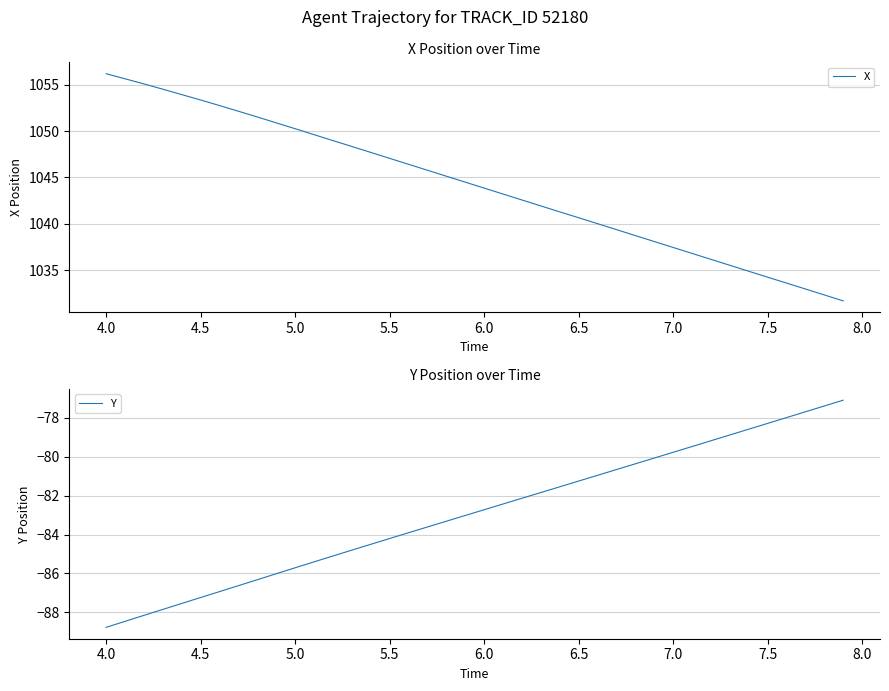

The X series shows 1797.0 at 6.5. True or false?

False